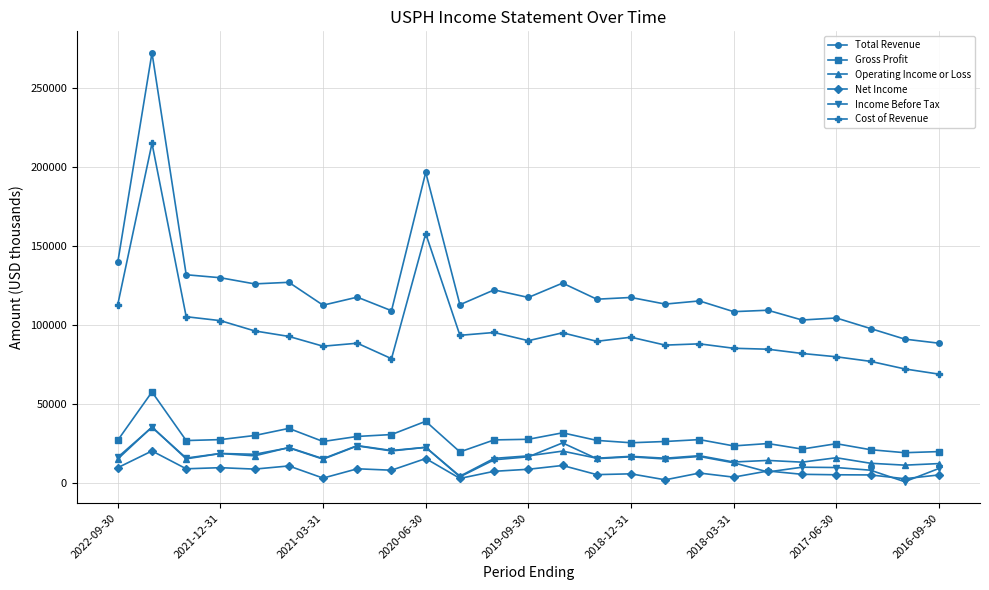

Which series has the largest total across all categories?

Total Revenue